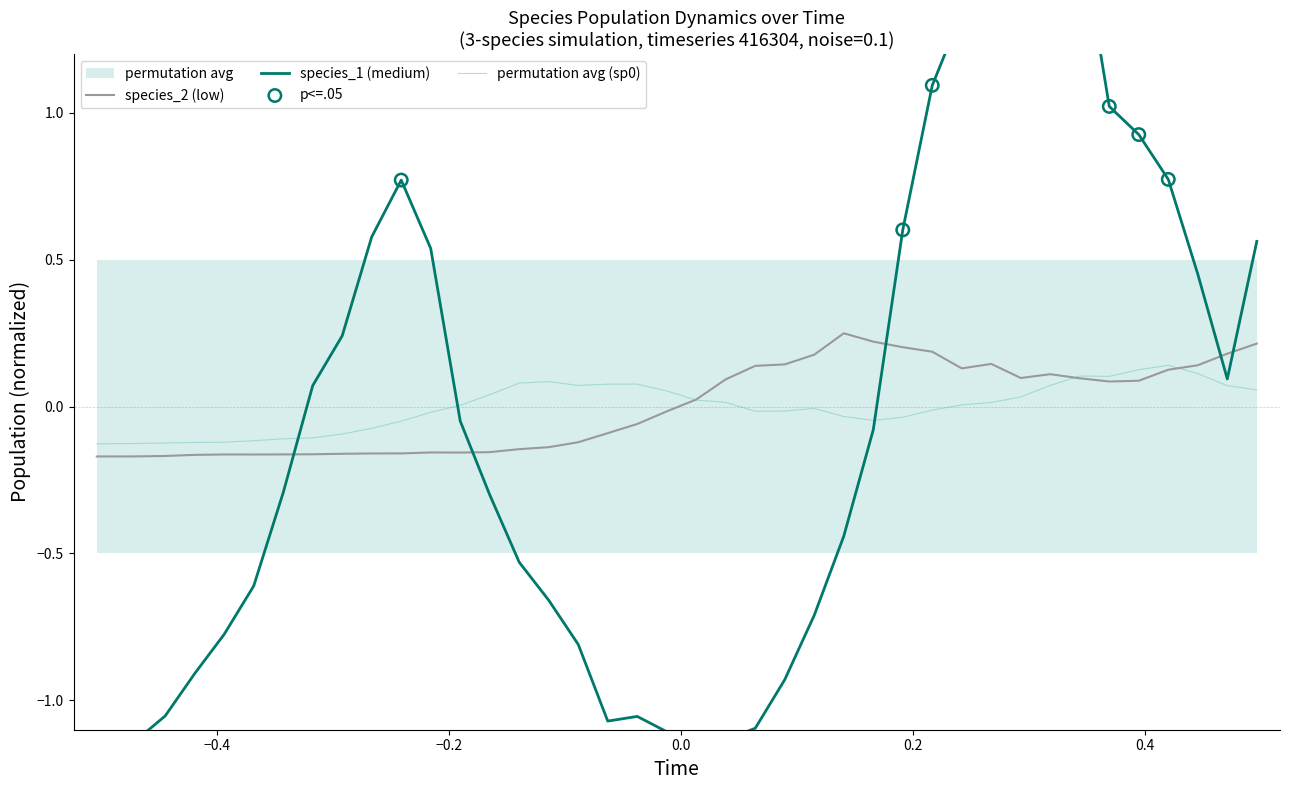

Which series has the largest total across all categories?

species_1